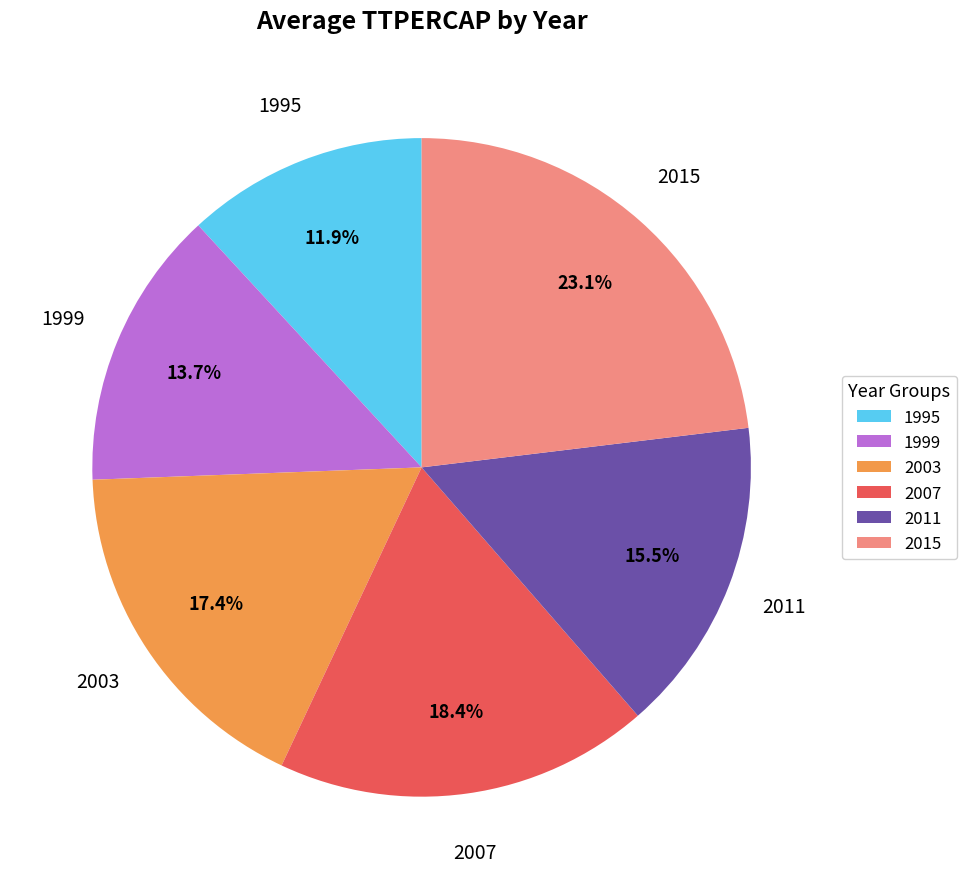

Rank the categories by value from lowest to highest.

1995, 1999, 2011, 2003, 2007, 2015